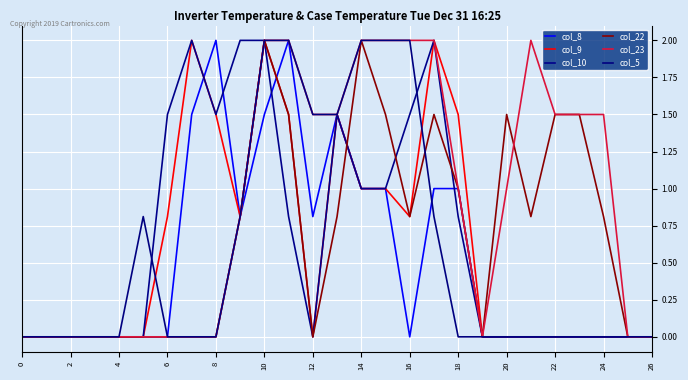

At which category is the sum across all series the highest?

10